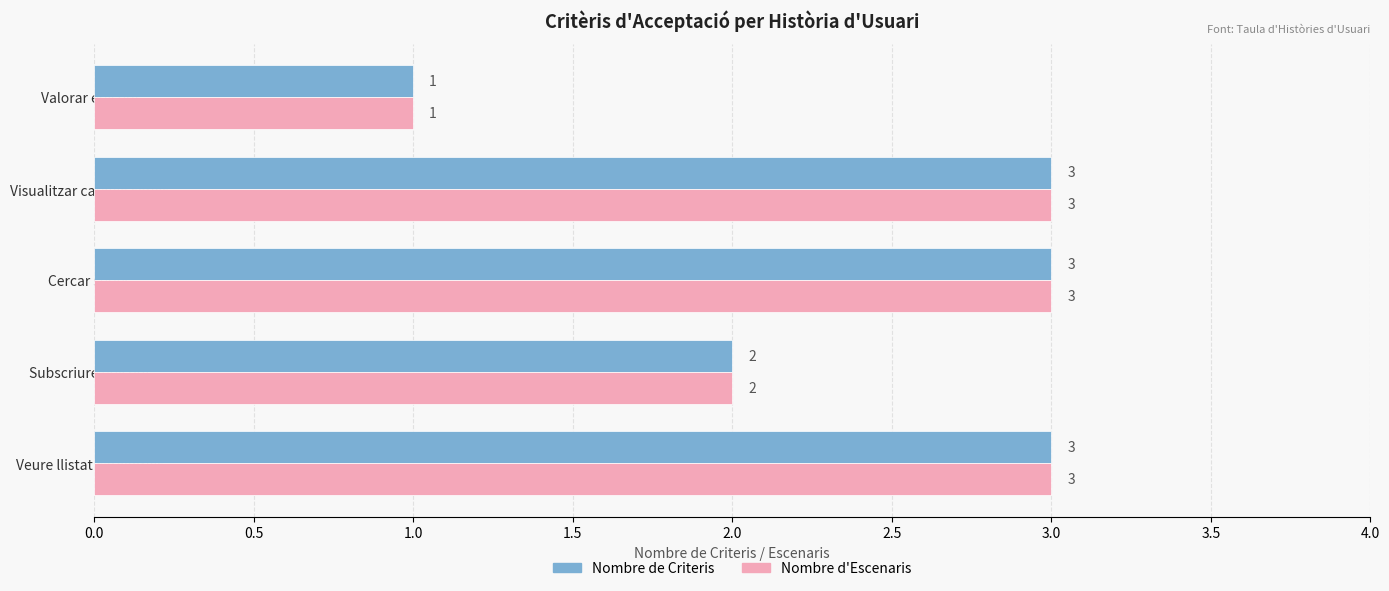

What is the sum of all Nombre d'Escenaris values?

12